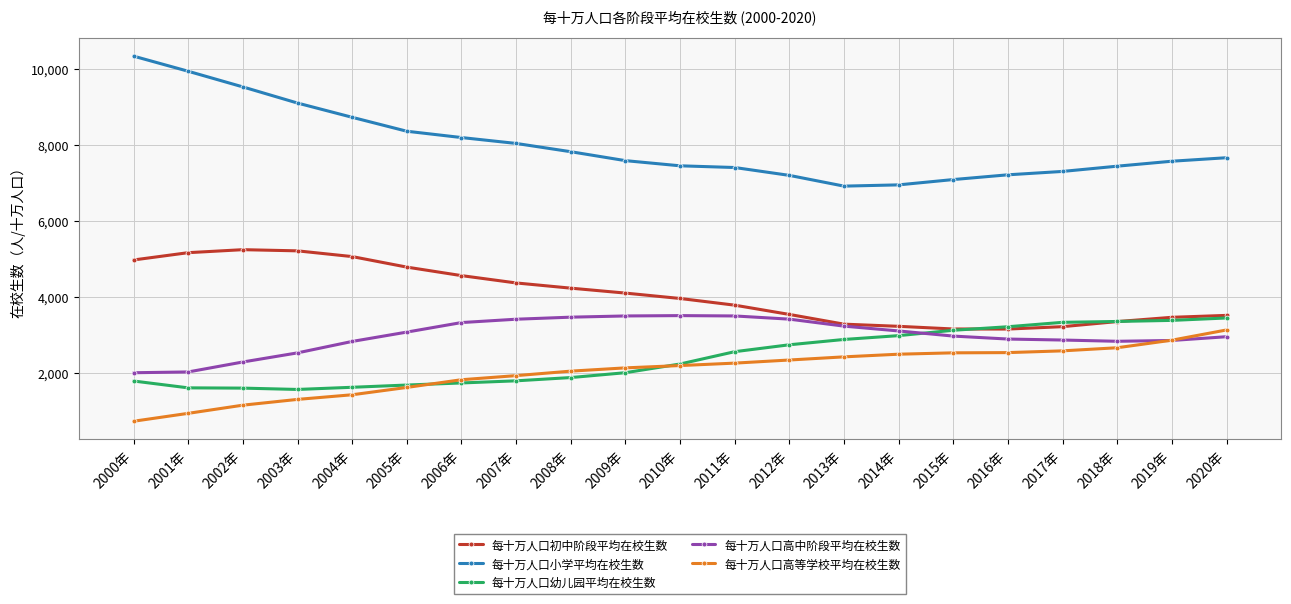

At which label is 每十万人口高等学校平均在校生数 closest to 1924?

2007年